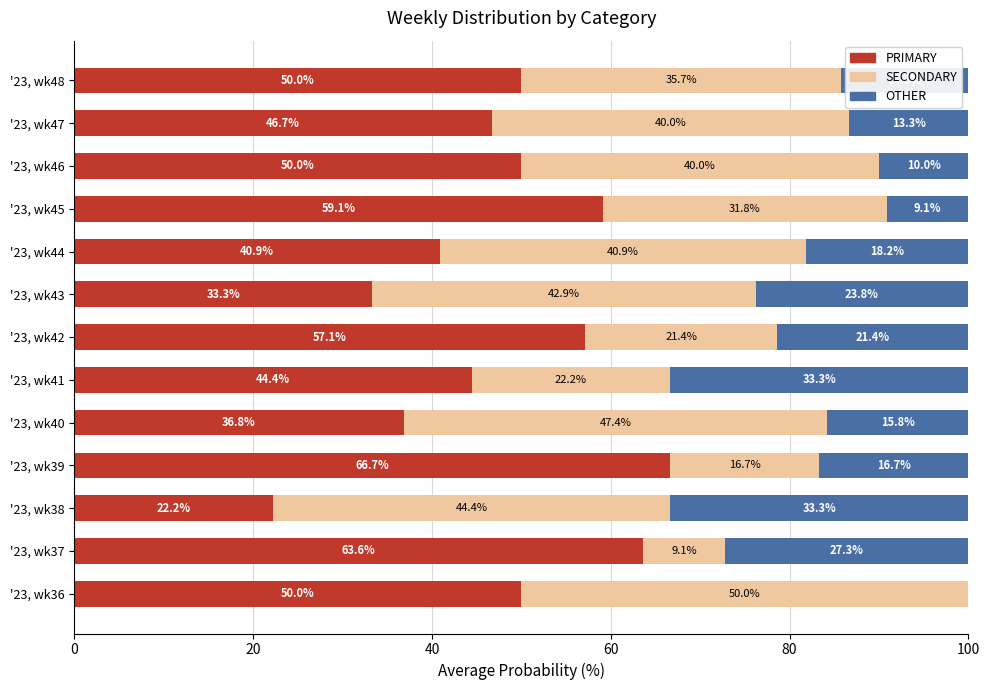

What is the total value across all series at '23, wk45?

100.0